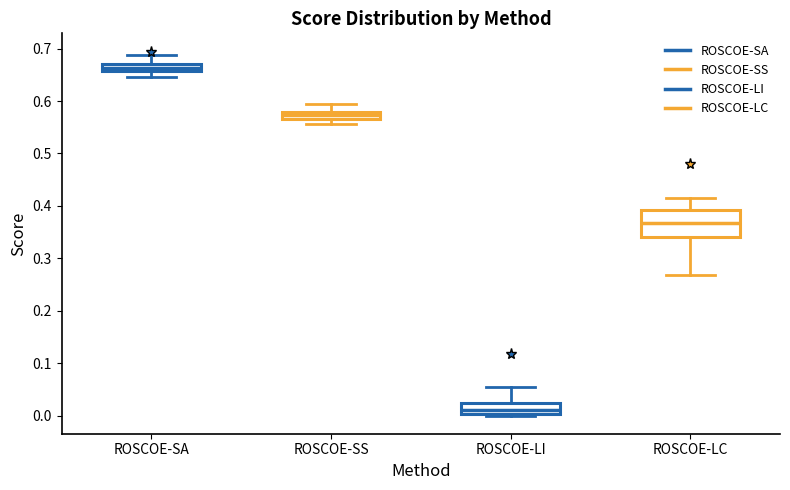

Which box is the tallest, from its lower edge to its upper edge?

ROSCOE-LC